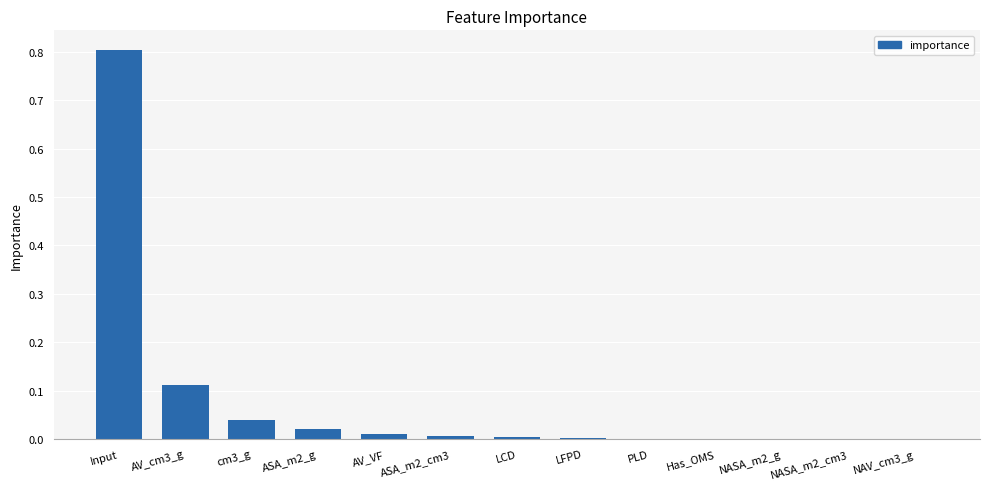

Between AV_cm3_g and ASA_m2_g, which is larger?

AV_cm3_g